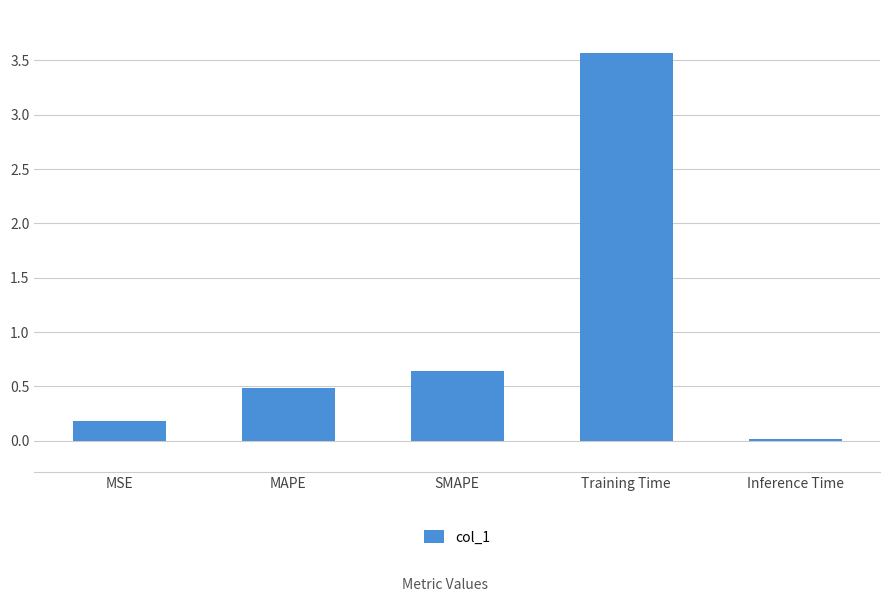

Which has a higher value, Inference Time or SMAPE?

SMAPE